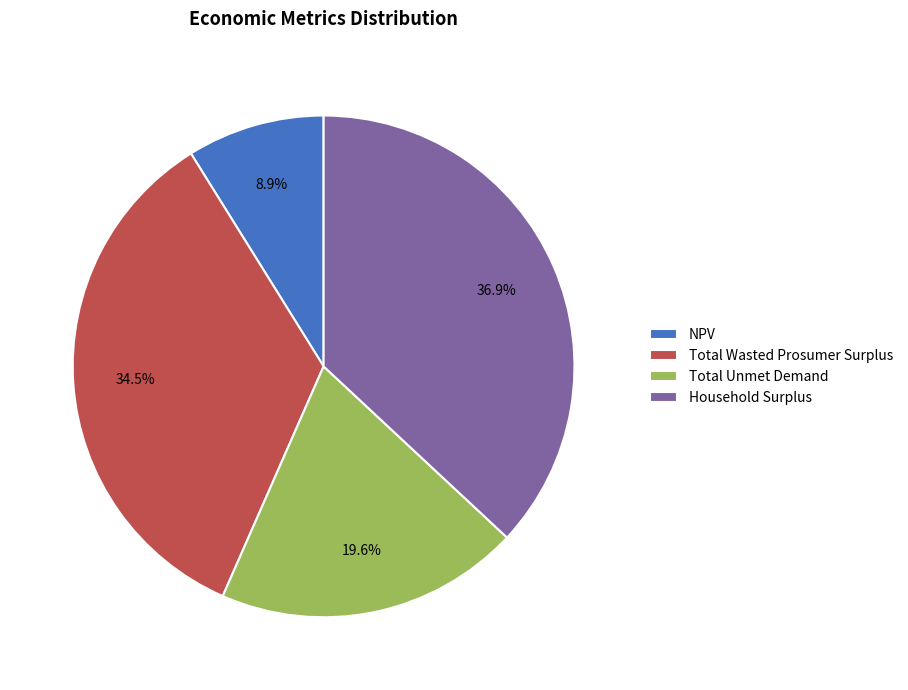

To the nearest percent, what is the average slice percentage?

25%